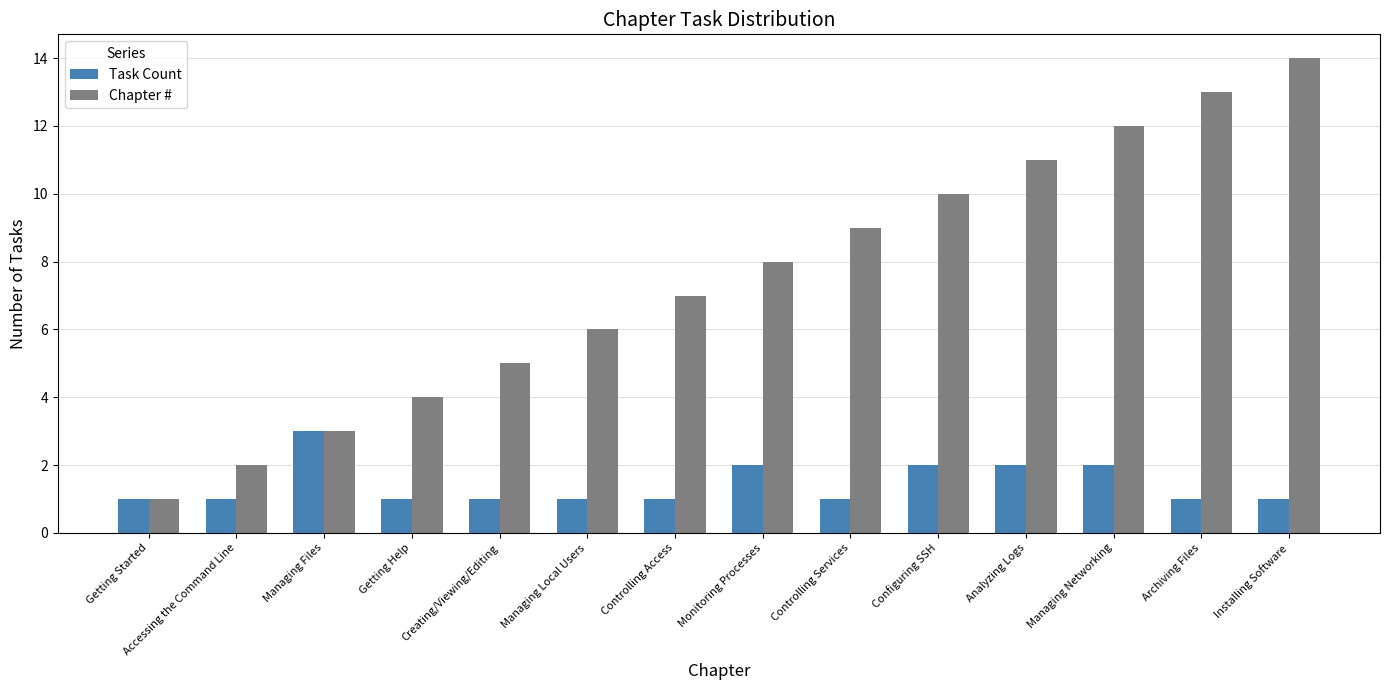

Reading left to right, extract all data points from this chart.

Task Count: Getting Started=1	Accessing the Command Line=1	Managing Files=3	Getting Help=1	Creating/Viewing/Editing=1	Managing Local Users=1	Controlling Access=1	Monitoring Processes=2	Controlling Services=1	Configuring SSH=2	Analyzing Logs=2	Managing Networking=2	Archiving Files=1	Installing Software=1
Chapter #: Getting Started=1	Accessing the Command Line=2	Managing Files=3	Getting Help=4	Creating/Viewing/Editing=5	Managing Local Users=6	Controlling Access=7	Monitoring Processes=8	Controlling Services=9	Configuring SSH=10	Analyzing Logs=11	Managing Networking=12	Archiving Files=13	Installing Software=14